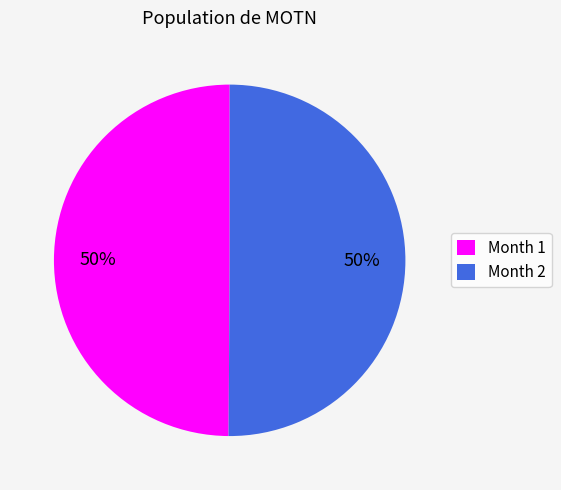

To the nearest percent, what percentage of the pie is Month 2?

50%